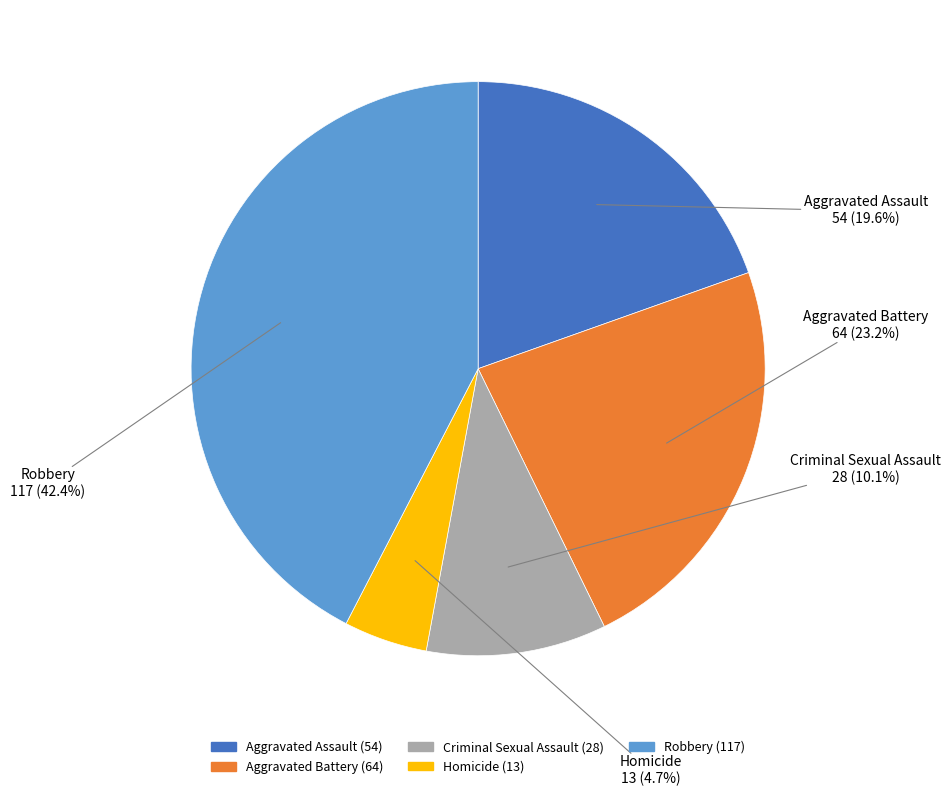

To the nearest percent, what portion does Homicide represent?

5%